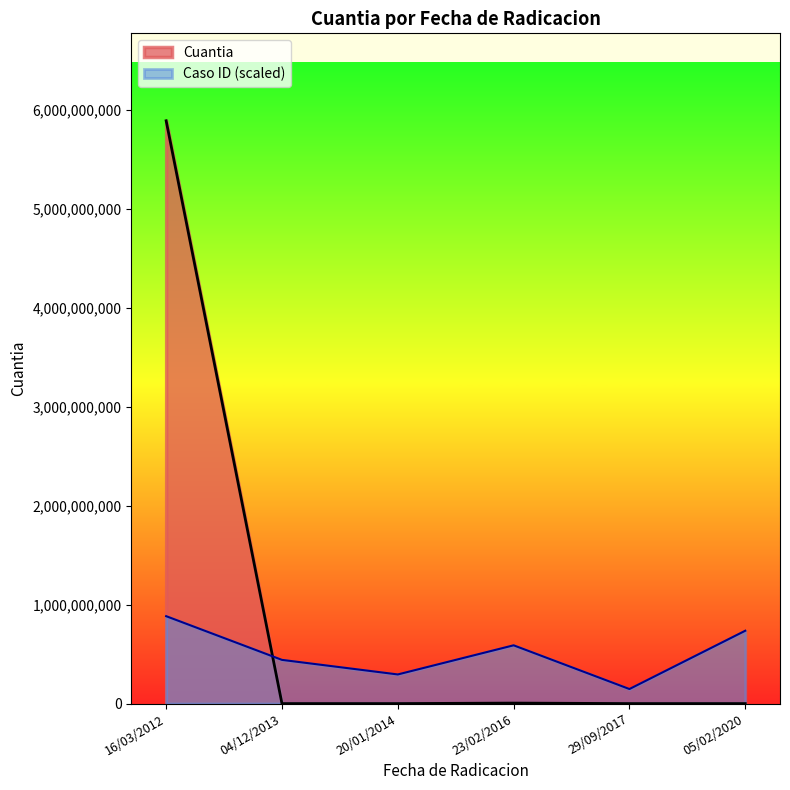

Rank the categories by Caso_ID value from highest to lowest.

16/03/2012, 05/02/2020, 23/02/2016, 04/12/2013, 20/01/2014, 29/09/2017